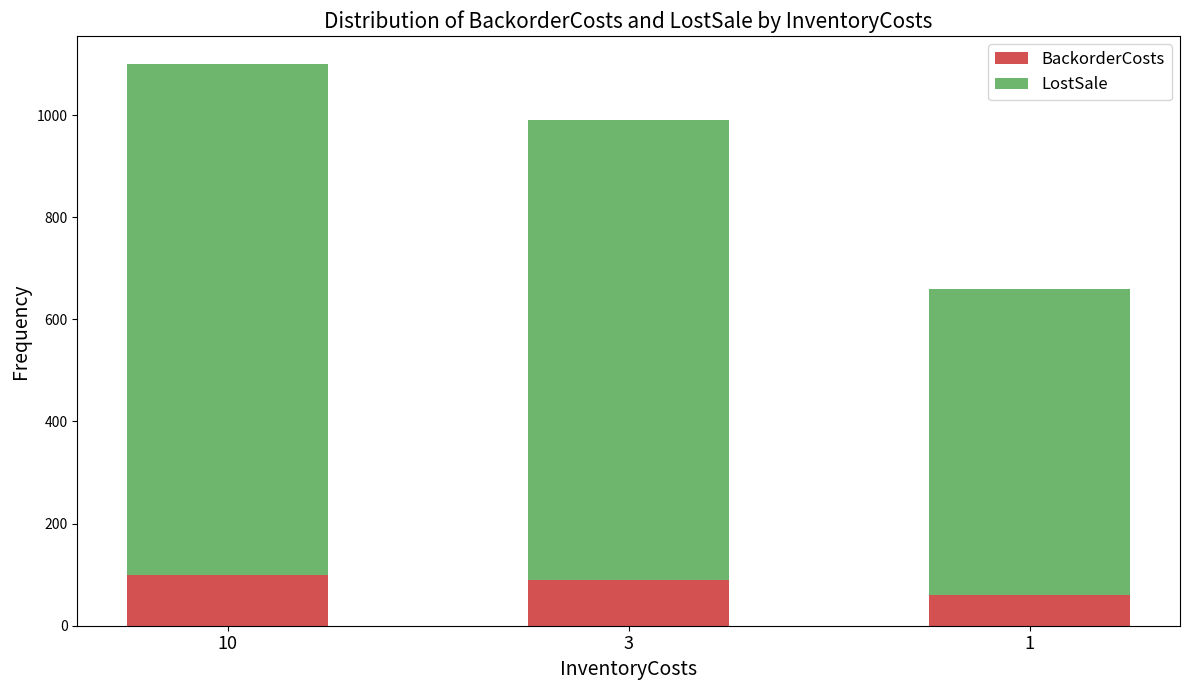

What is the average value of the BackorderCosts series?

83